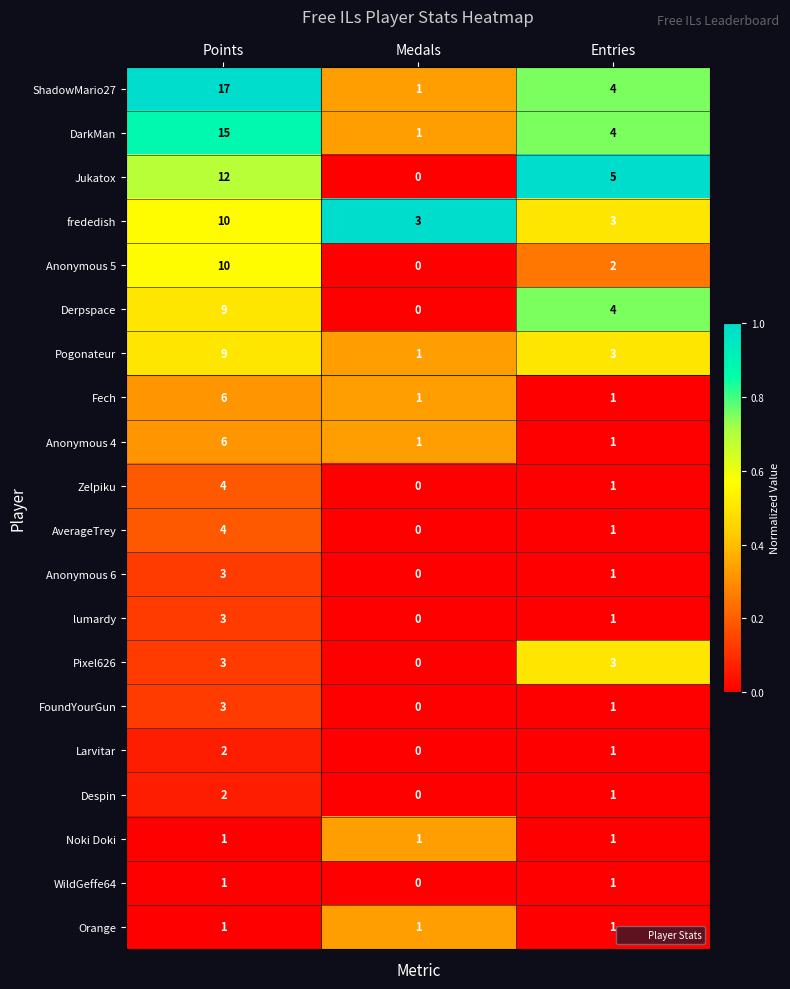

At which label is Pogonateur closest to 5?

Entries